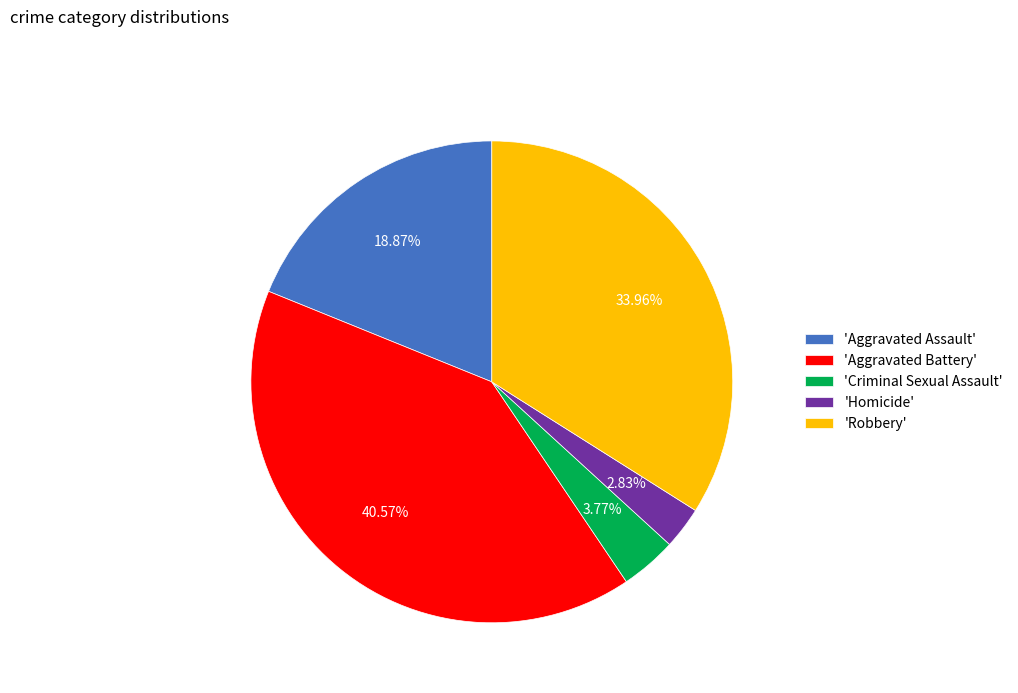

Approximately how many times larger is the value at 'Robbery' compared to 'Criminal Sexual Assault'?

9.0